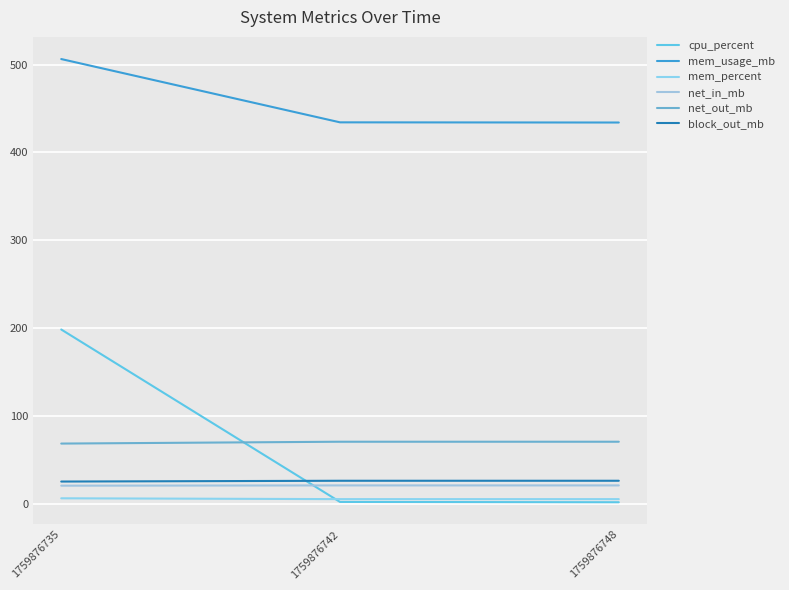

Does the chart display data point markers on the line(s)?

No